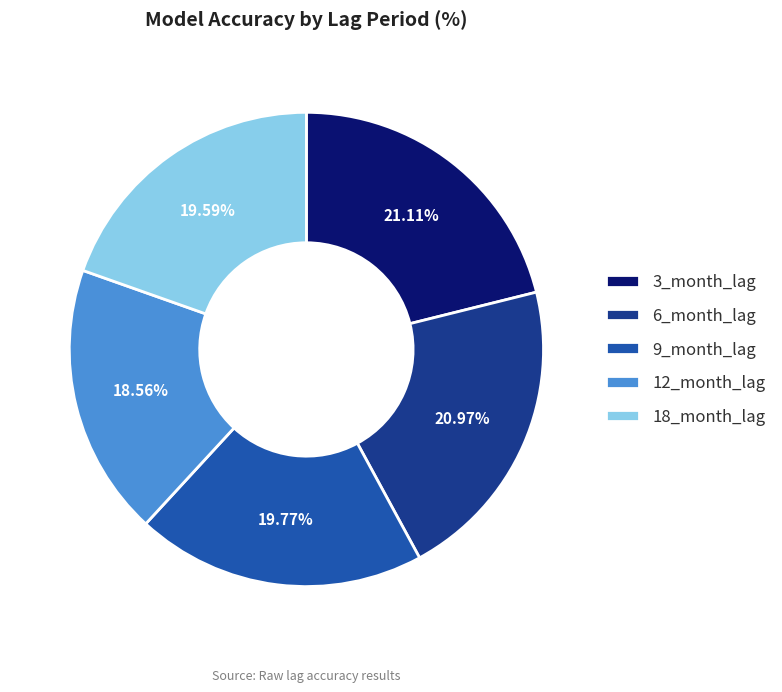

Is there a majority slice in this chart?

No